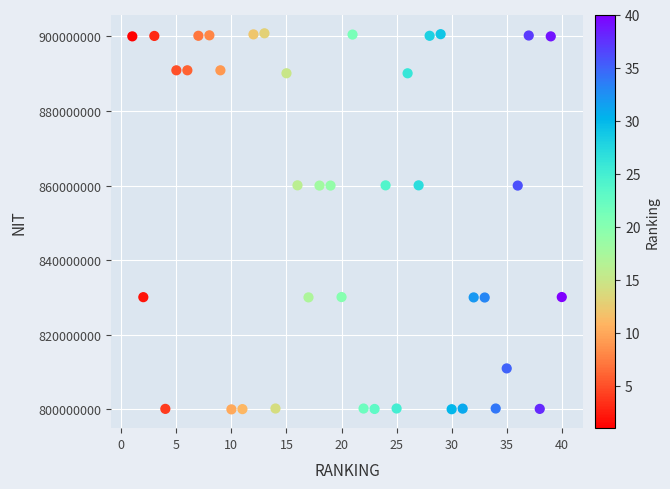

What is the range of Y values (max minus min)?

100797613